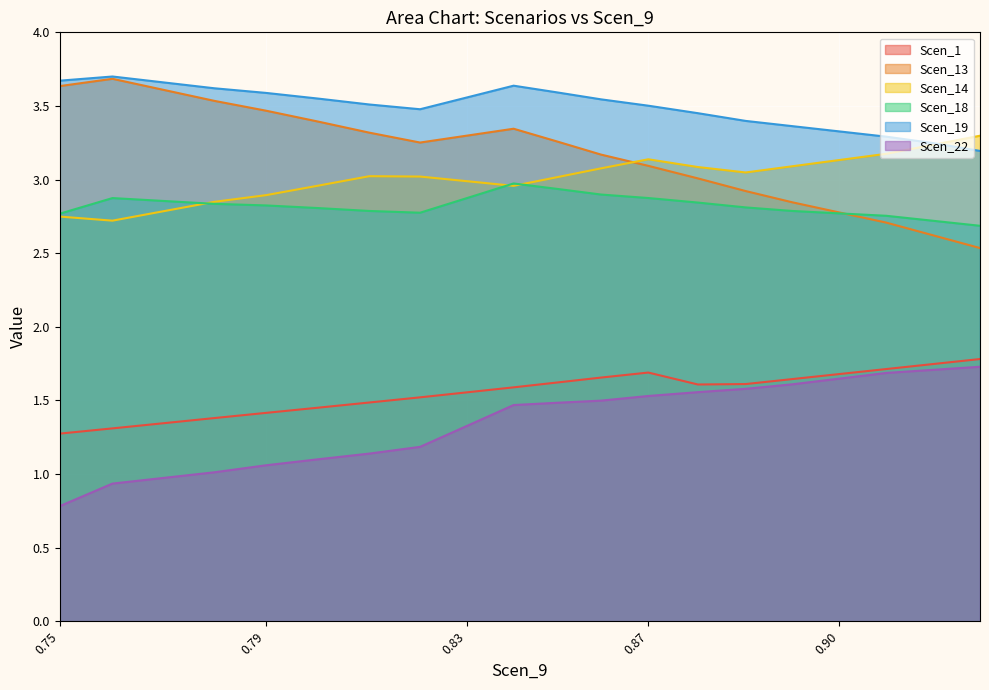

What is the difference between the second highest and second lowest values in the Scen_1 series?

0.4